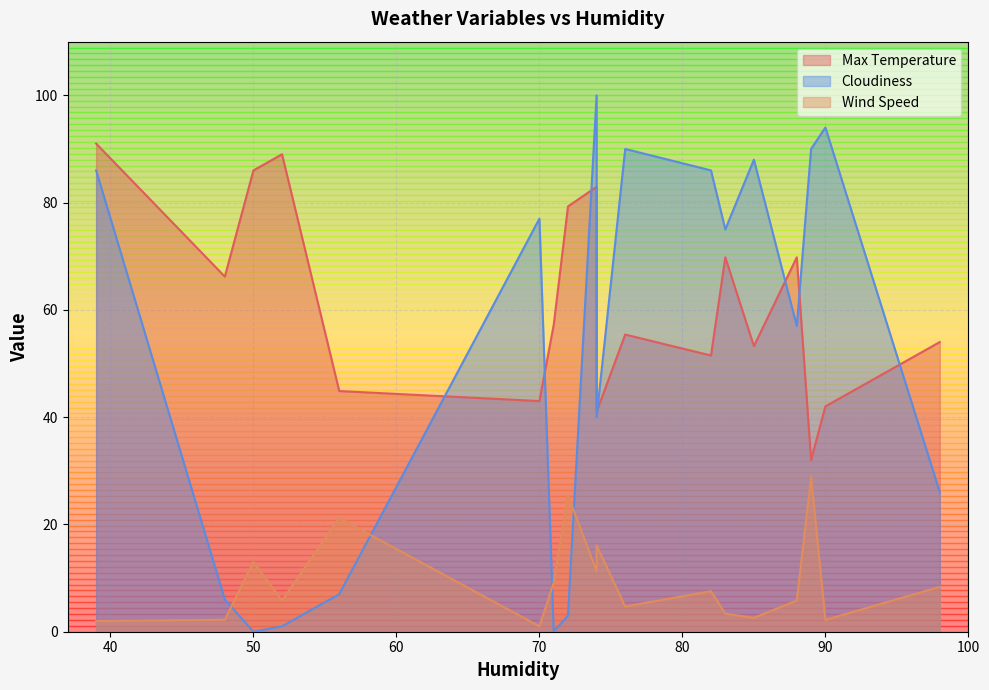

The Wind Speed series shows 13.0 at 50. True or false?

True